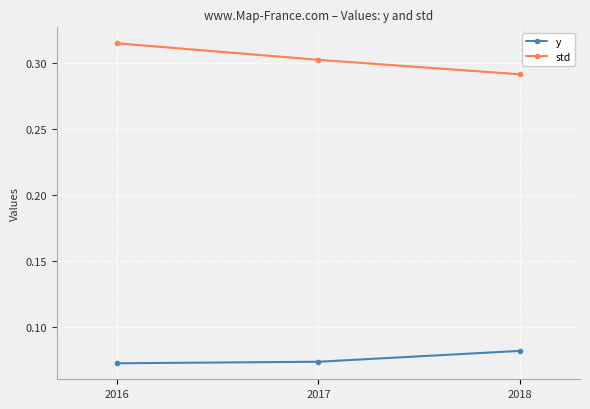

List the labels in order of std value, largest first.

2016, 2017, 2018